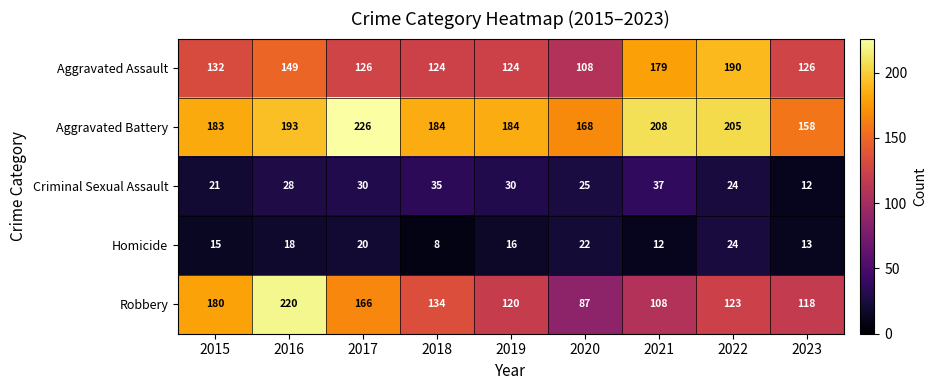

The value of Robbery at 2019 is 206. True or false?

False